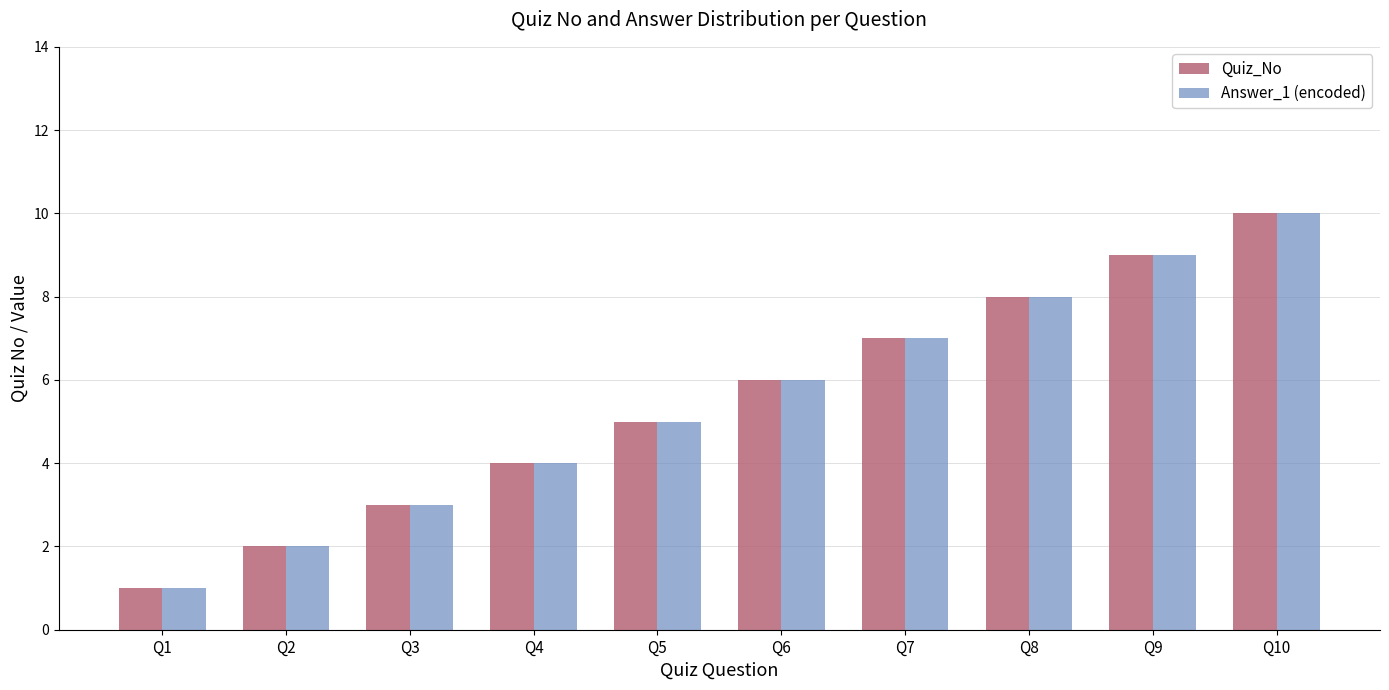

Reading left to right, what are all the values shown in this chart?

Quiz_No: Q1=1	Q2=2	Q3=3	Q4=4	Q5=5	Q6=6	Q7=7	Q8=8	Q9=9	Q10=10
Answer_1 (encoded): Q1=1	Q2=2	Q3=3	Q4=4	Q5=5	Q6=6	Q7=7	Q8=8	Q9=9	Q10=10